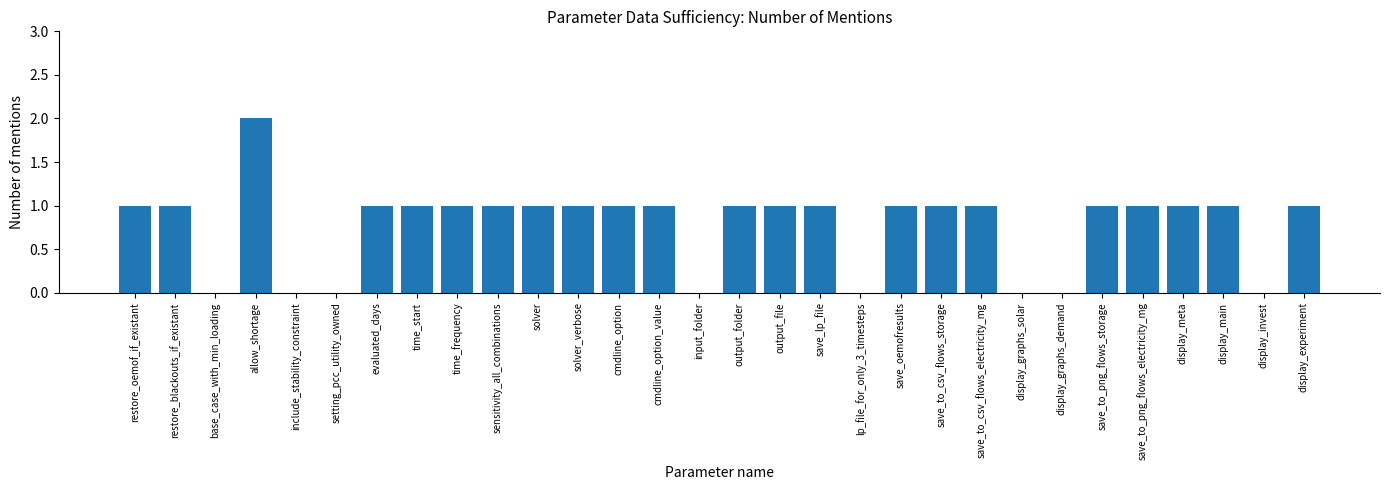

What is the ratio of the value at display_experiment to the value at output_folder?

1.0